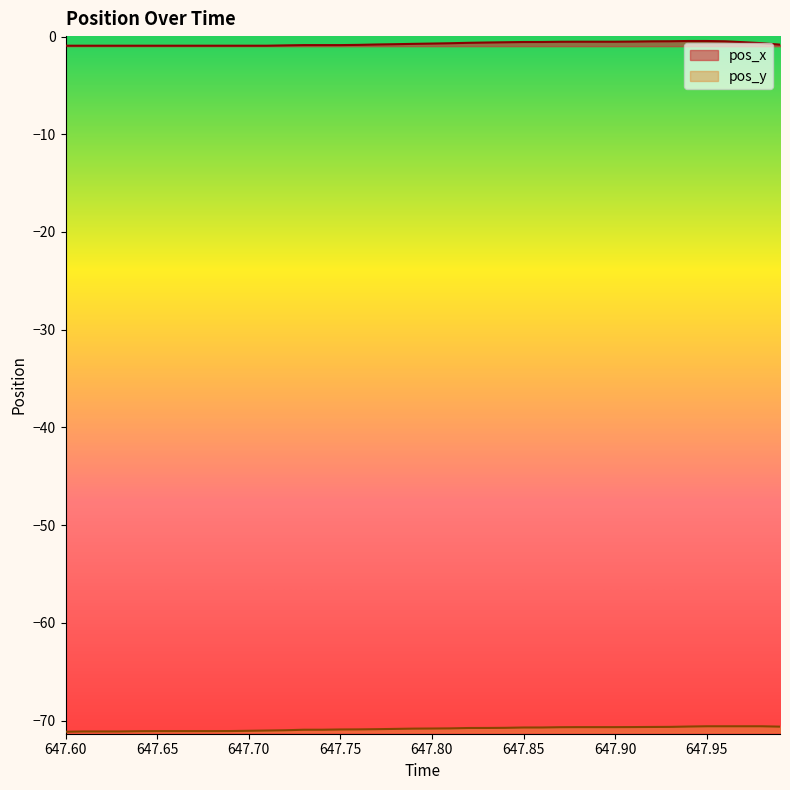

What is the average value of the pos_x series?

-0.7